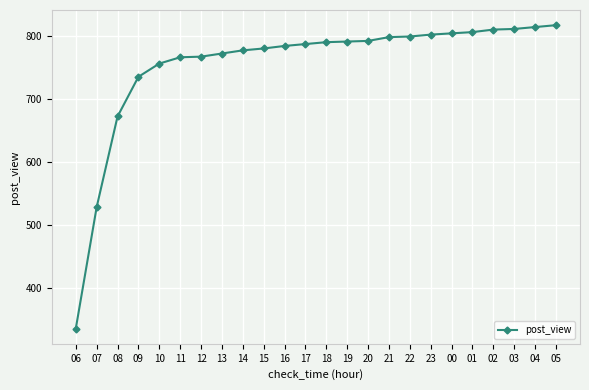

Is it true that the value at 14 is 456?

False